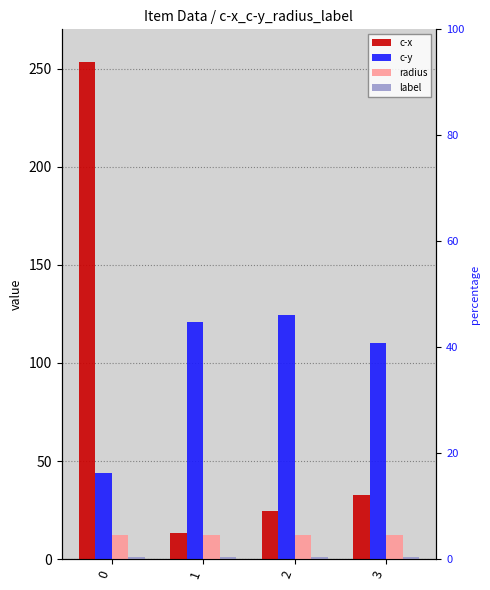

What is the approximate value of label at 2?

1.0